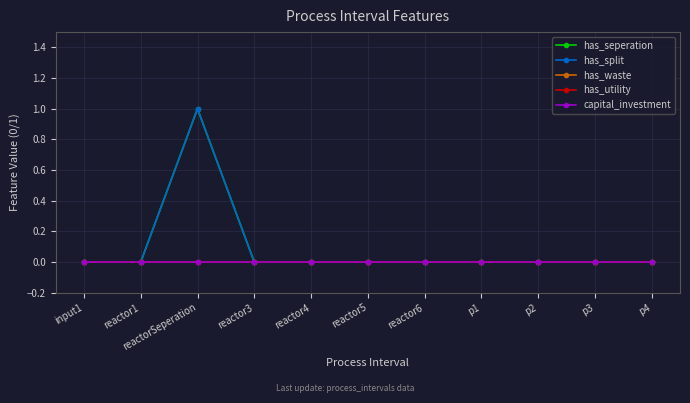

List the series in order of their peak value, highest first.

has_seperation, has_split, has_waste, has_utility, capital_investment